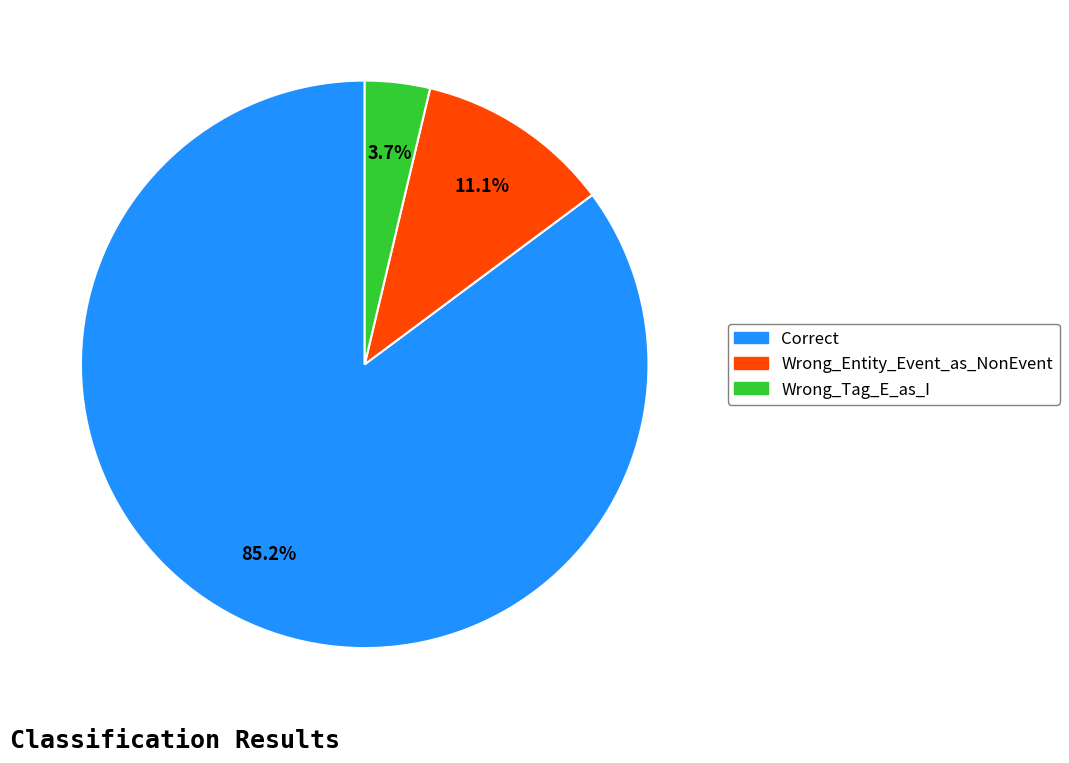

How many slices are in this pie chart?

3